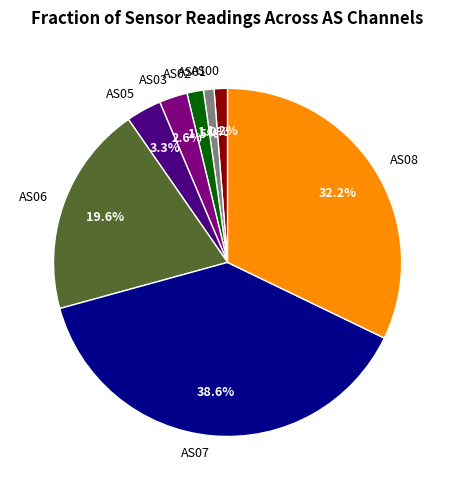

What is the ratio of the value at AS01 to the value at AS05?

0.3